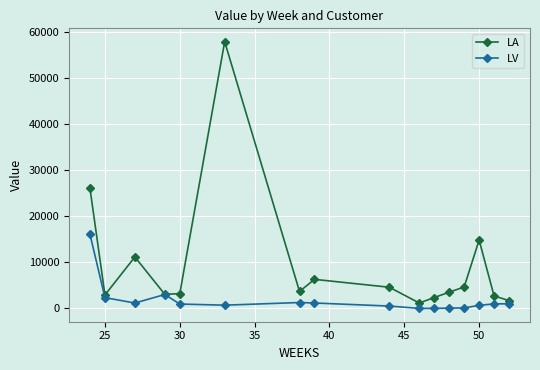

What is the value of the LV point at the 2nd from the left?

2342.6